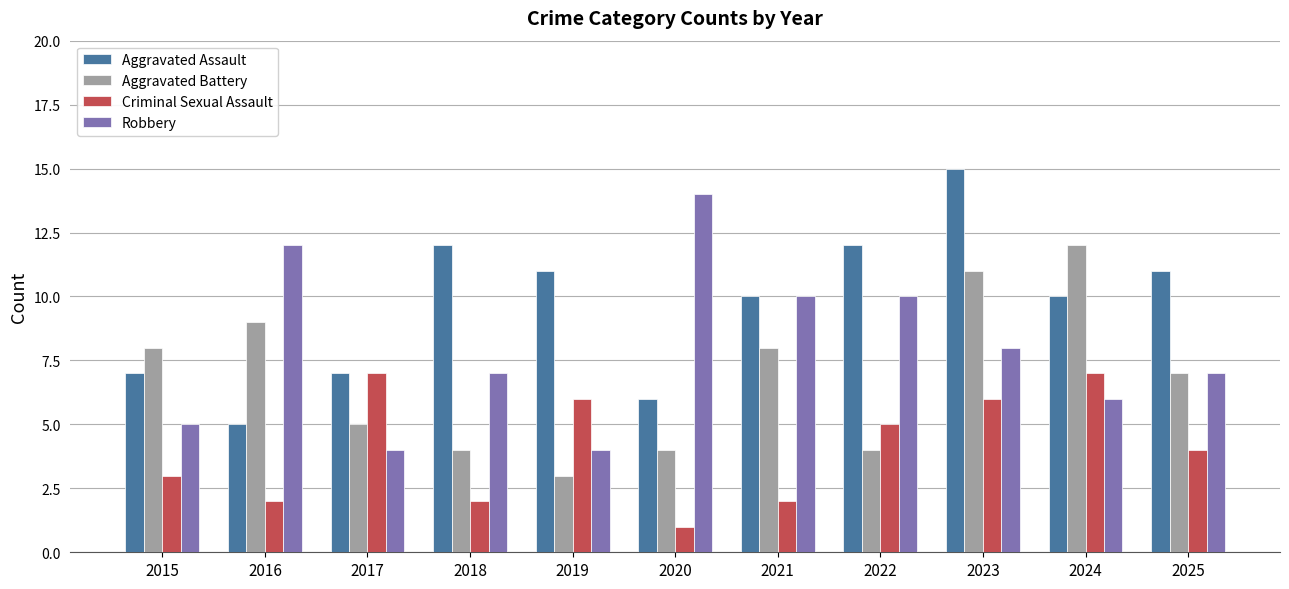

How many distinct data groups are displayed?

4